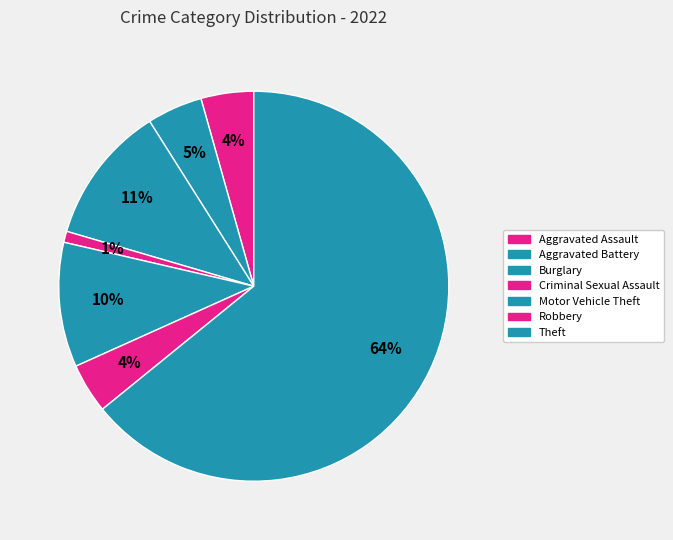

How many slices are in this pie chart?

7